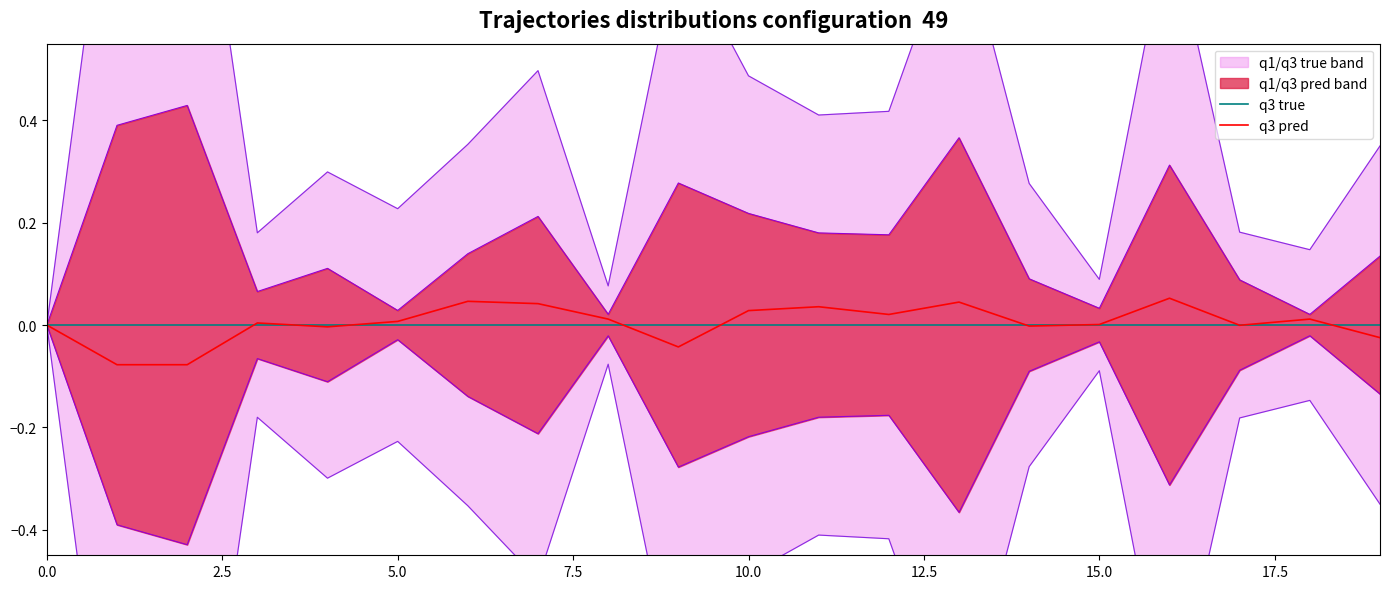

Reading left to right, list all the values displayed in this chart.

q3 true: 0.0	-0.0	-0.0	-0.0	-0.0	-0.0	0.0	0.0	-0.0	-0.0	0.0	0.0	0.0	0.0	-0.0	-0.0	0.0	-0.0	-0.0	-0.0
q3 pred: 0.0	-0.1	-0.1	0.0	-0.0	0.0	0.0	0.0	0.0	-0.0	0.0	0.0	0.0	0.0	-0.0	0.0	0.1	-0.0	0.0	-0.0